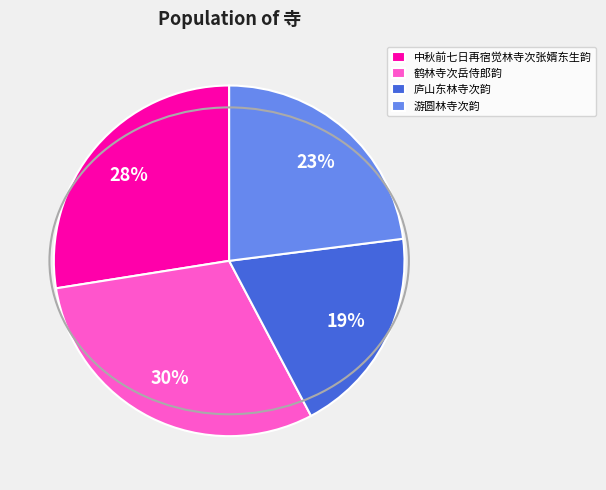

True or false: 庐山东林寺次韵 accounts for 9% of the total.

False